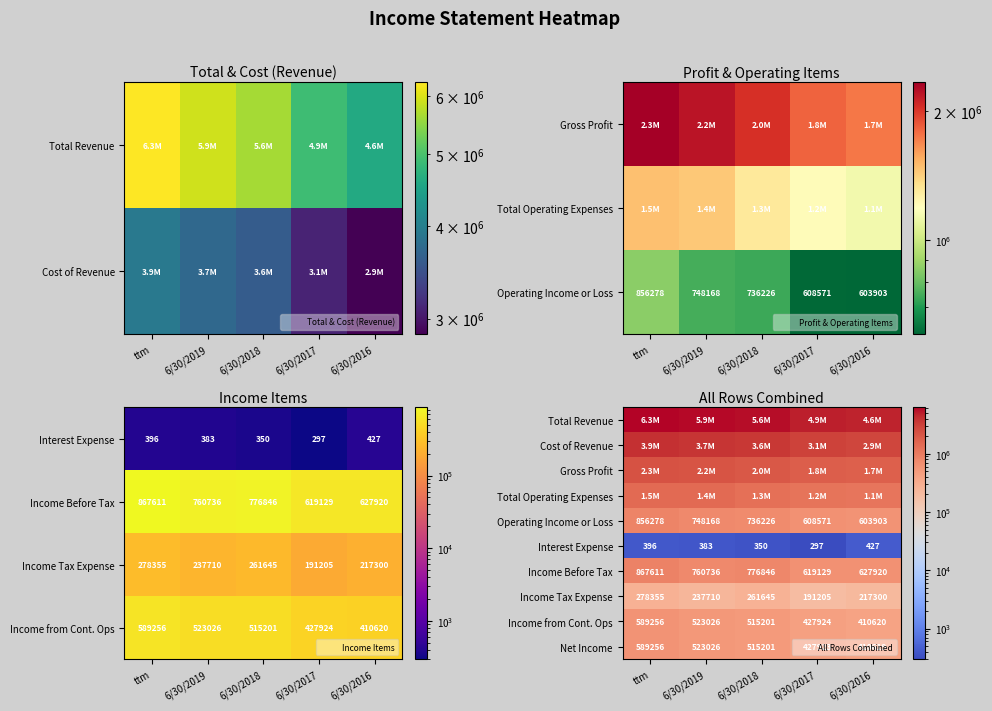

The Gross Profit series shows 2191386 at 6/30/2019. True or false?

True